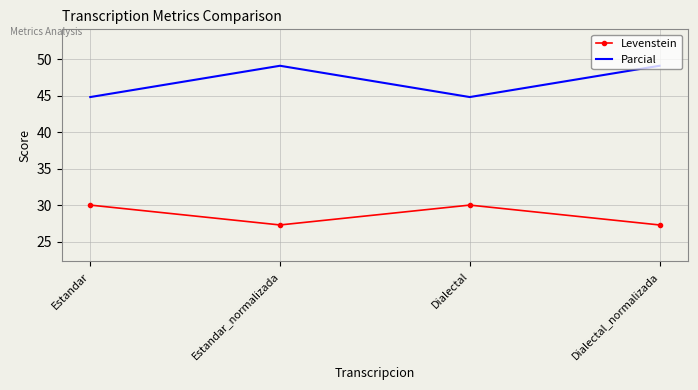

Rank the series by their maximum value, from highest to lowest.

Parcial, Levenstein